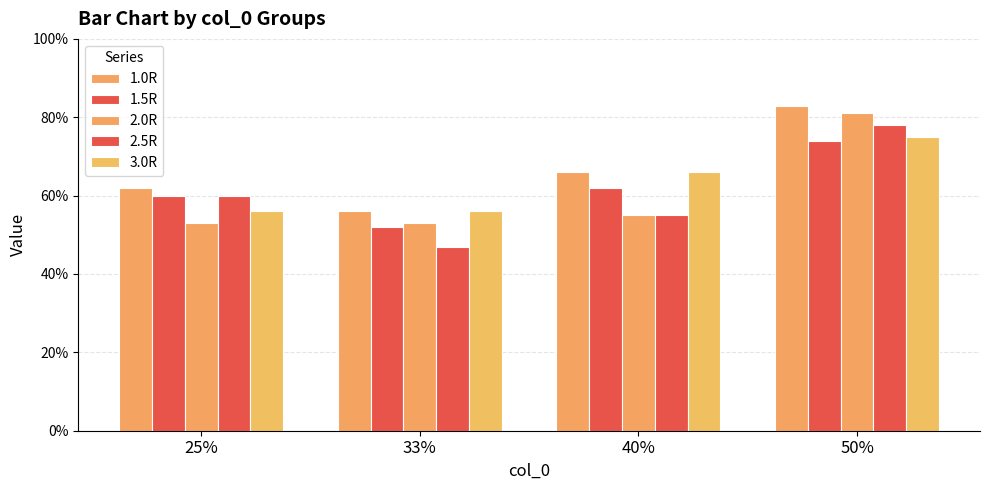

What is the spread (max minus min) of values at 25%?

0.1